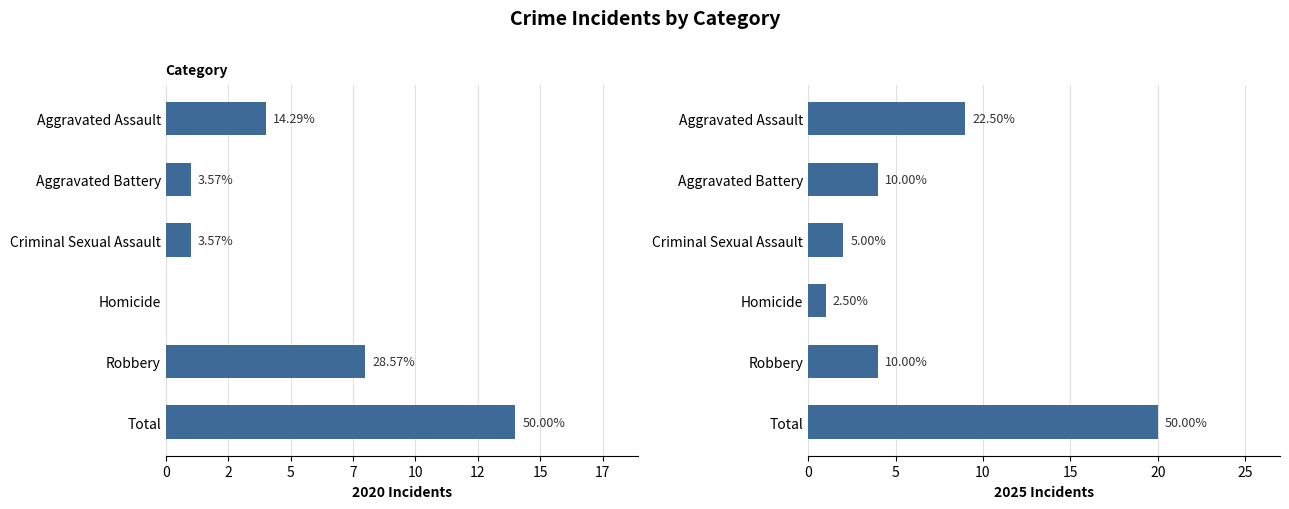

At Homicide, list the series in order from smallest to largest.

2020, 2025